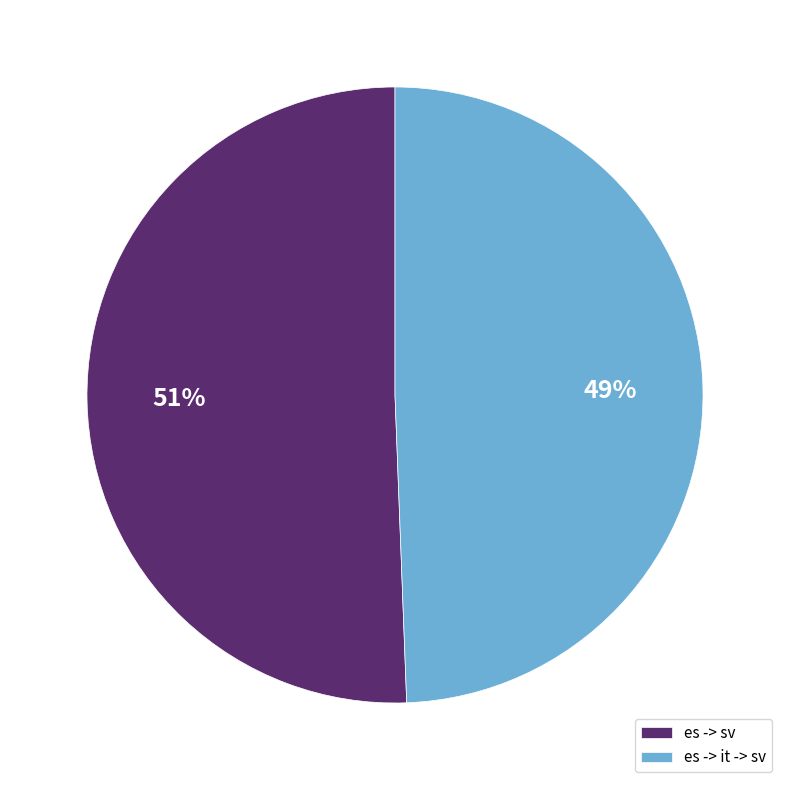

Which slice represents more than half of the pie?

es -> sv